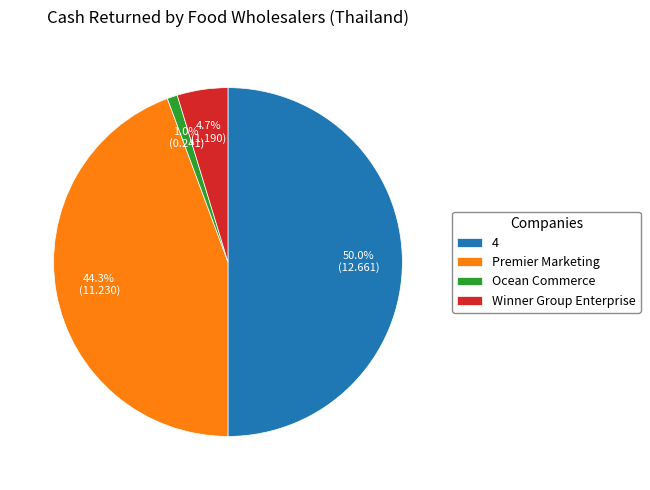

Does Winner Group Enterprise account for over 50% of the chart?

No